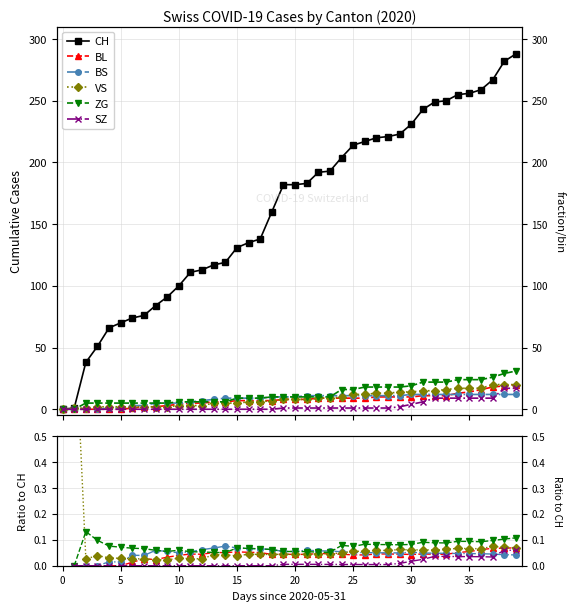

At how many categories does at least one series exceed 4?

38